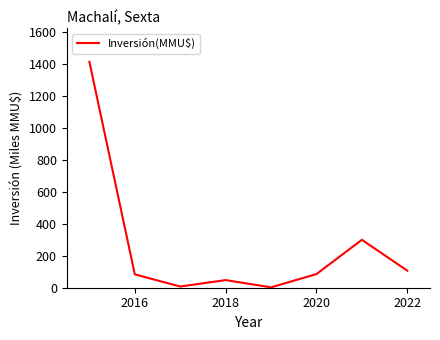

What is the sum of all values?

2046.1